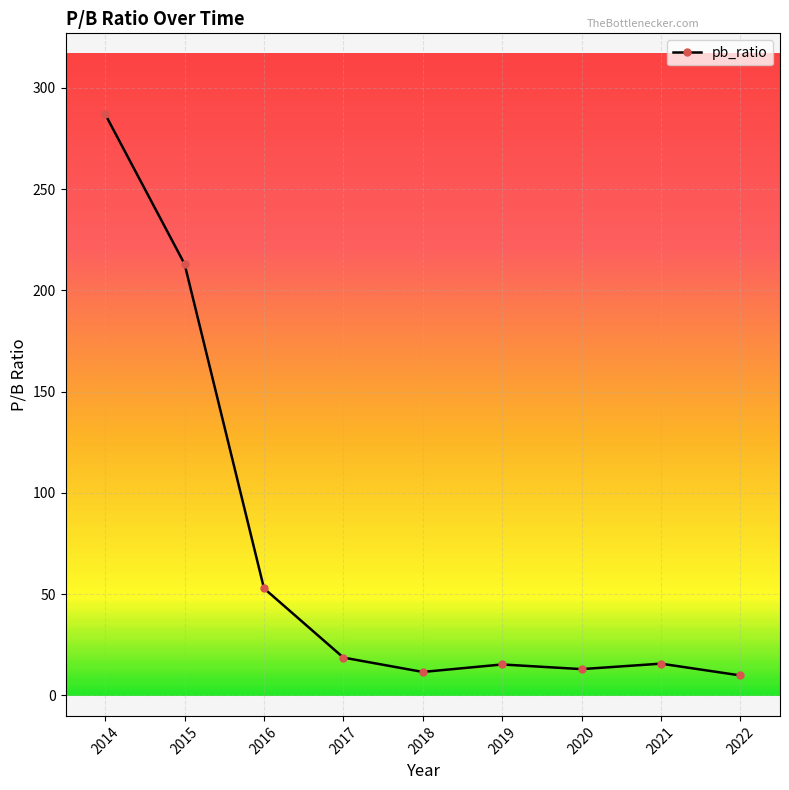

How many lines are shown in the chart?

1